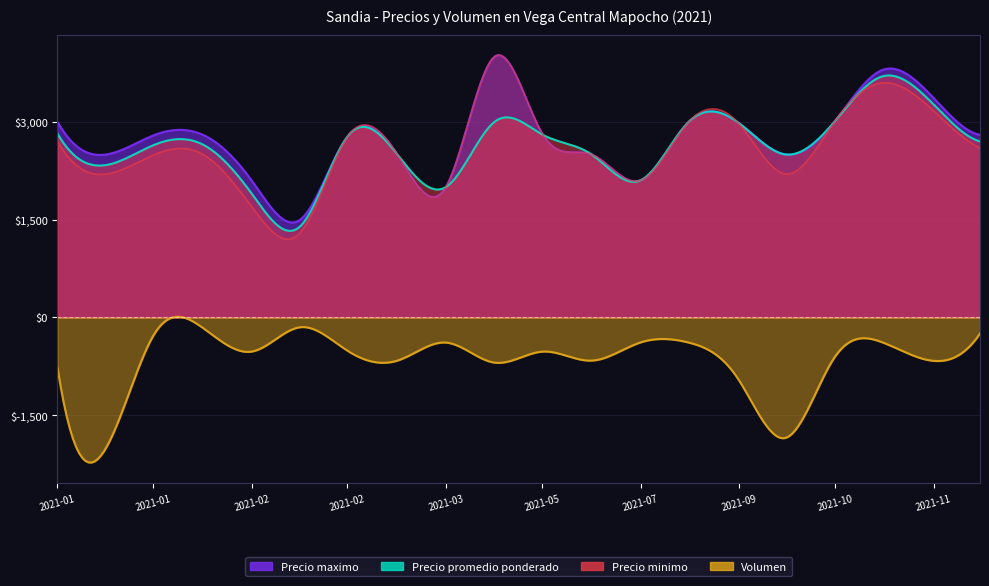

What is the total value across all series at 2021-05-01?

8740